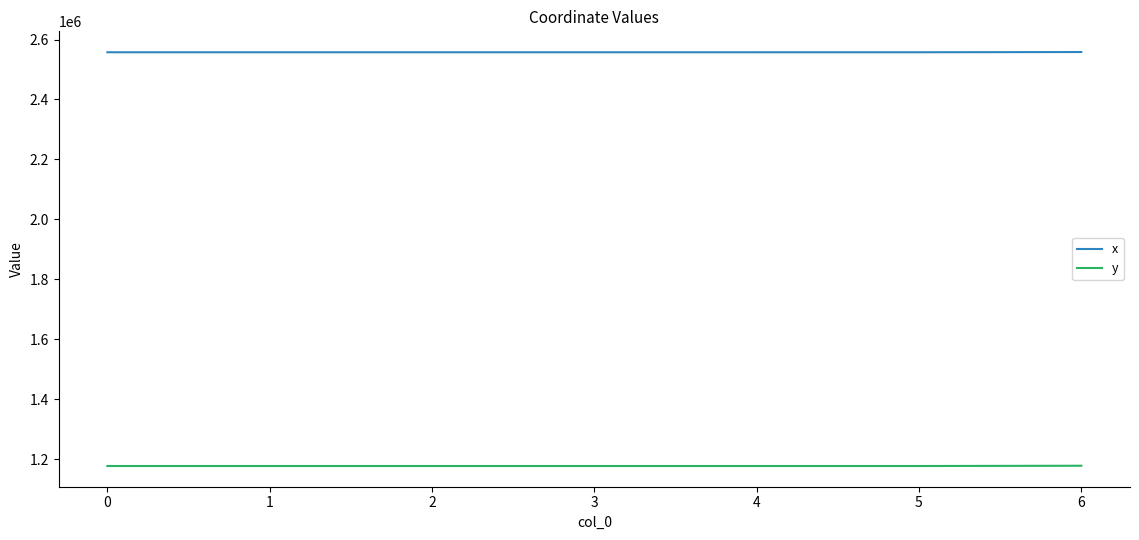

Is it true that y equals 613429.5 at 0?

False